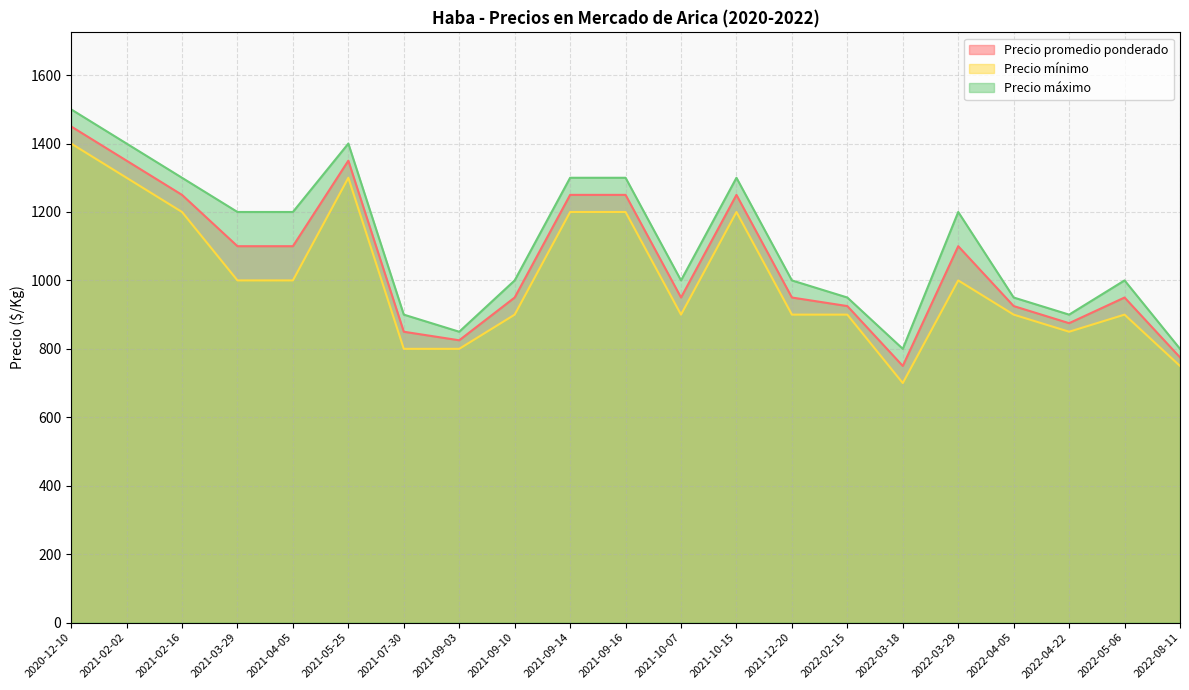

Which category has the lowest value in the Precio promedio ponderado series?

2022-03-18